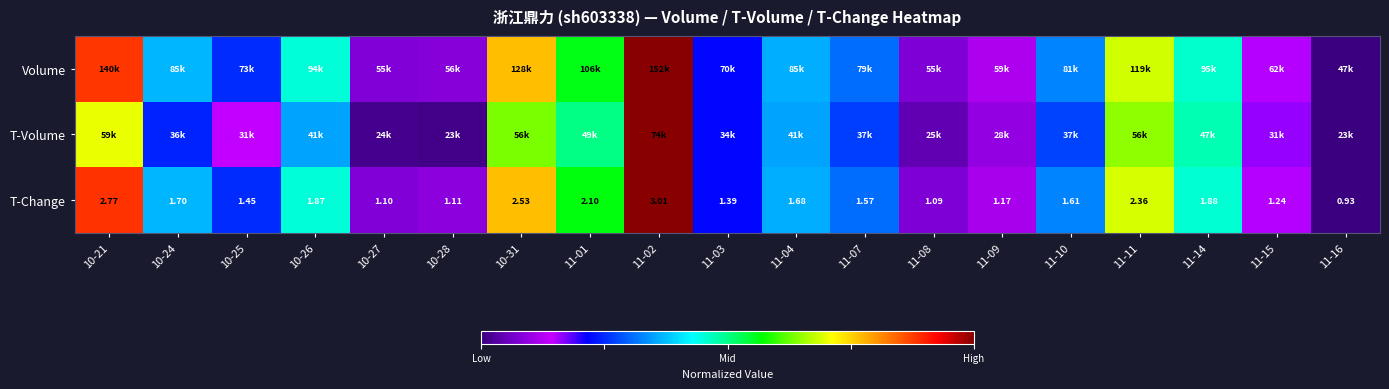

Count the number of categories in the chart.

19